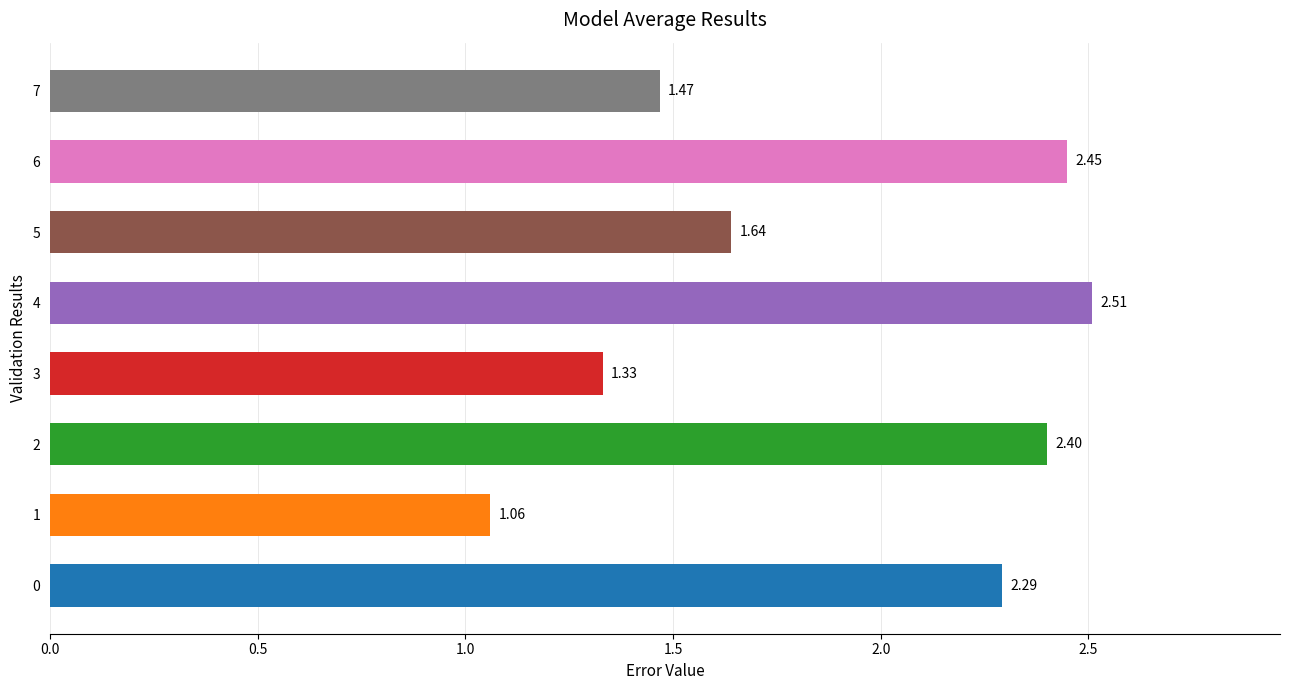

List the labels in order of value, largest first.

4, 6, 2, 0, 5, 7, 3, 1